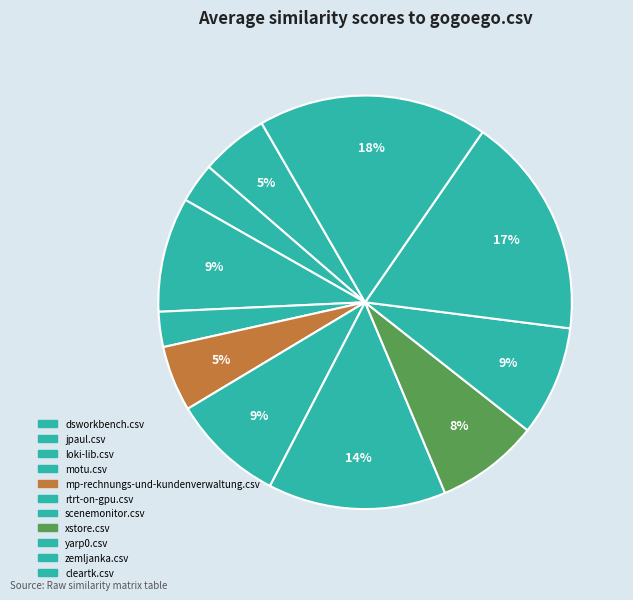

How many segments does this pie chart have?

11